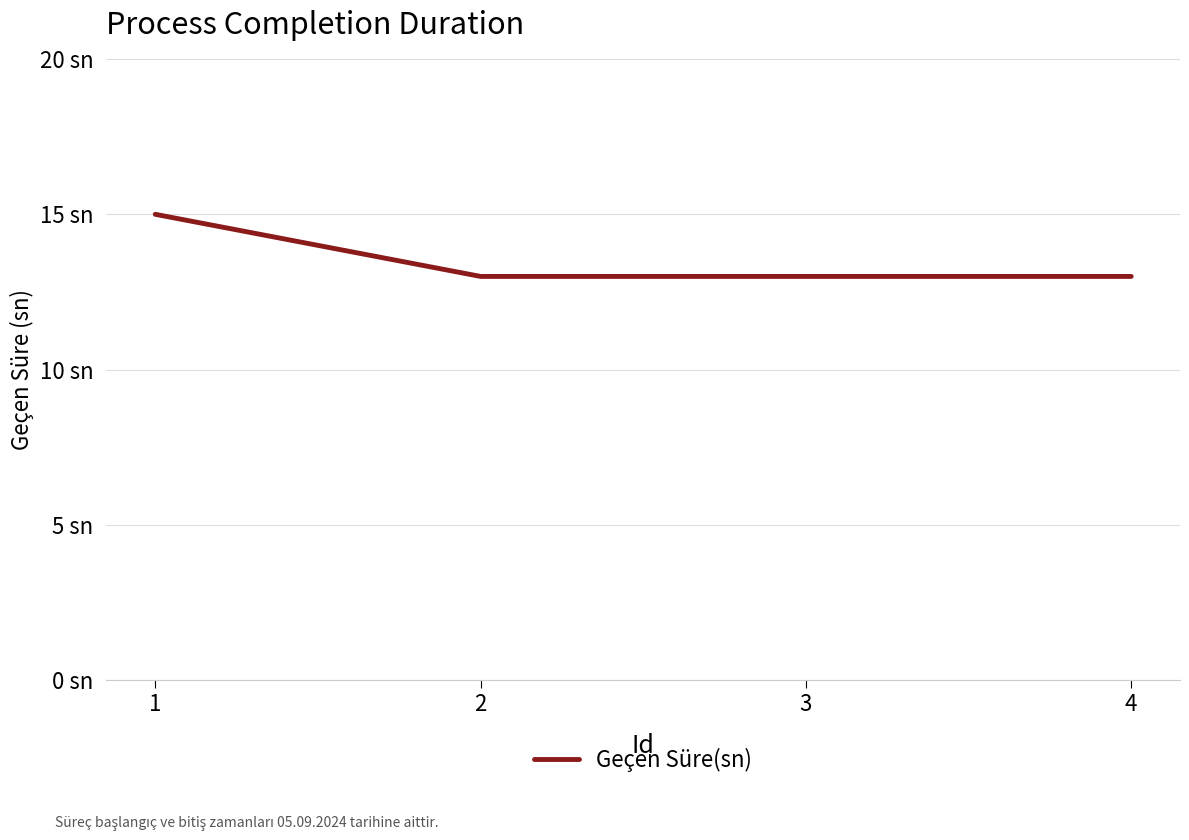

Is this an area chart (filled region under the line)?

No